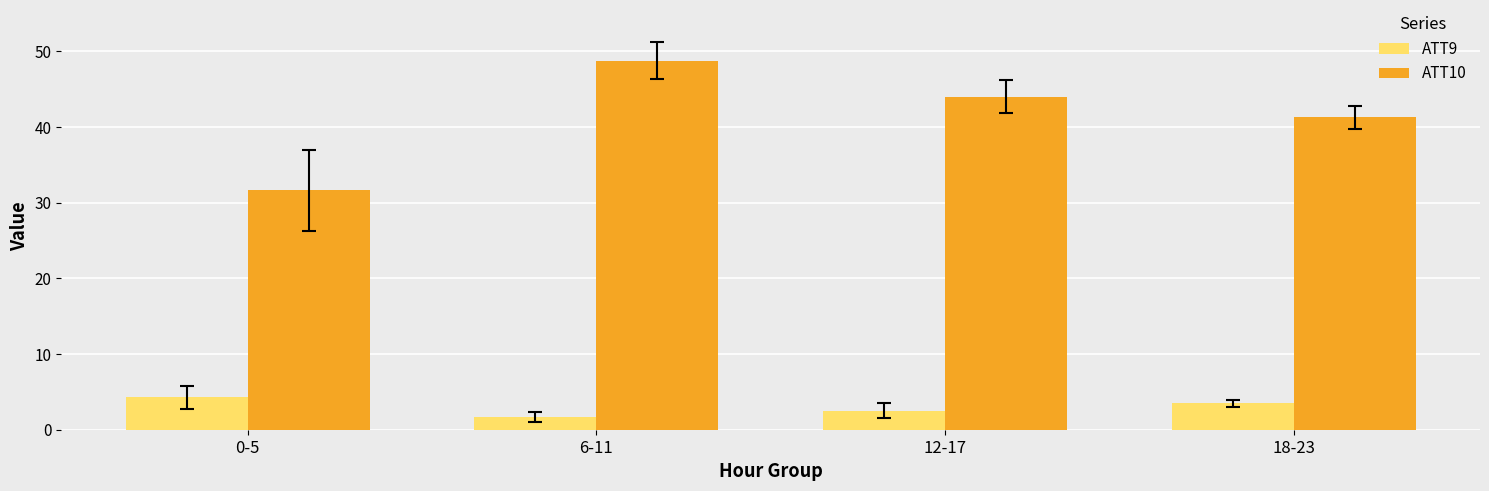

At which label does ATT9 first exceed 3?

0-5